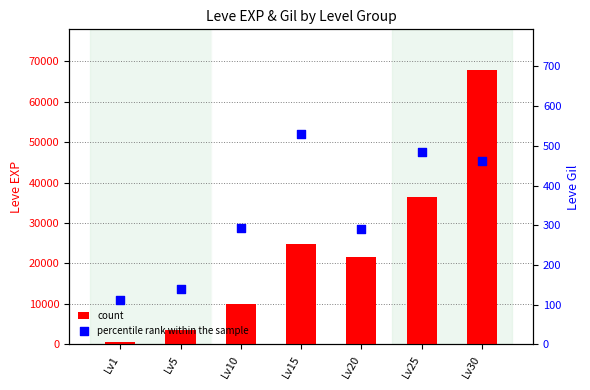

At how many categories does at least one series exceed 66500?

1